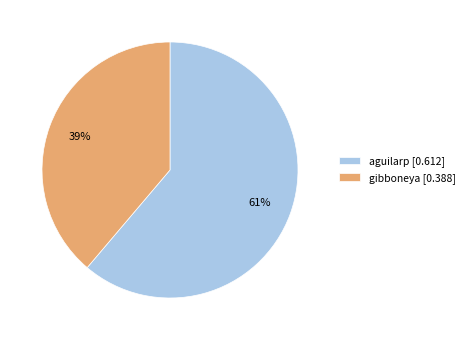

Which slice is the smallest?

gibboneya